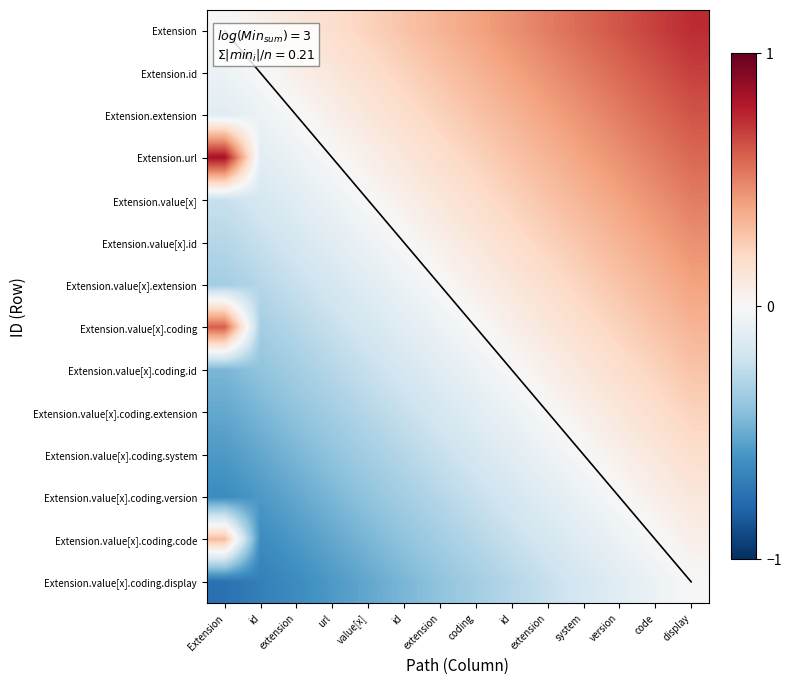

Reading left to right, list all the values displayed in this chart.

Extension: Extension=0.0	id=0.1	extension=0.1	url=0.2	value[x]=0.2	id=0.3	extension=0.3	coding=0.4	id=0.5	extension=0.5	system=0.6	version=0.6	code=0.7	display=0.7
Extension.id: Extension=-0.1	id=0.0	extension=0.1	url=0.1	value[x]=0.2	id=0.2	extension=0.3	coding=0.3	id=0.4	extension=0.5	system=0.5	version=0.6	code=0.6	display=0.7
Extension.extension: Extension=-0.1	id=-0.1	extension=0.0	url=0.1	value[x]=0.1	id=0.2	extension=0.2	coding=0.3	id=0.3	extension=0.4	system=0.5	version=0.5	code=0.6	display=0.6
Extension.url: Extension=0.8	id=-0.1	extension=-0.1	url=0.0	value[x]=0.1	id=0.1	extension=0.2	coding=0.2	id=0.3	extension=0.3	system=0.4	version=0.5	code=0.5	display=0.6
Extension.value[x]: Extension=-0.2	id=-0.2	extension=-0.1	url=-0.1	value[x]=0.0	id=0.1	extension=0.1	coding=0.2	id=0.2	extension=0.3	system=0.3	version=0.4	code=0.5	display=0.5
Extension.value[x].id: Extension=-0.3	id=-0.2	extension=-0.2	url=-0.1	value[x]=-0.1	id=0.0	extension=0.1	coding=0.1	id=0.2	extension=0.2	system=0.3	version=0.3	code=0.4	display=0.5
Extension.value[x].extension: Extension=-0.3	id=-0.3	extension=-0.2	url=-0.2	value[x]=-0.1	id=-0.1	extension=0.0	coding=0.1	id=0.1	extension=0.2	system=0.2	version=0.3	code=0.3	display=0.4
Extension.value[x].coding: Extension=0.6	id=-0.3	extension=-0.3	url=-0.2	value[x]=-0.2	id=-0.1	extension=-0.1	coding=0.0	id=0.1	extension=0.1	system=0.2	version=0.2	code=0.3	display=0.3
Extension.value[x].coding.id: Extension=-0.5	id=-0.4	extension=-0.3	url=-0.3	value[x]=-0.2	id=-0.2	extension=-0.1	coding=-0.1	id=0.0	extension=0.1	system=0.1	version=0.2	code=0.2	display=0.3
Extension.value[x].coding.extension: Extension=-0.5	id=-0.5	extension=-0.4	url=-0.3	value[x]=-0.3	id=-0.2	extension=-0.2	coding=-0.1	id=-0.1	extension=0.0	system=0.1	version=0.1	code=0.2	display=0.2
Extension.value[x].coding.system: Extension=-0.6	id=-0.5	extension=-0.5	url=-0.4	value[x]=-0.3	id=-0.3	extension=-0.2	coding=-0.2	id=-0.1	extension=-0.1	system=0.0	version=0.1	code=0.1	display=0.2
Extension.value[x].coding.version: Extension=-0.6	id=-0.6	extension=-0.5	url=-0.5	value[x]=-0.4	id=-0.3	extension=-0.3	coding=-0.2	id=-0.2	extension=-0.1	system=-0.1	version=0.0	code=0.1	display=0.1
Extension.value[x].coding.code: Extension=0.3	id=-0.6	extension=-0.6	url=-0.5	value[x]=-0.5	id=-0.4	extension=-0.3	coding=-0.3	id=-0.2	extension=-0.2	system=-0.1	version=-0.1	code=0.0	display=0.1
Extension.value[x].coding.display: Extension=-0.7	id=-0.7	extension=-0.6	url=-0.6	value[x]=-0.5	id=-0.5	extension=-0.4	coding=-0.3	id=-0.3	extension=-0.2	system=-0.2	version=-0.1	code=-0.1	display=0.0